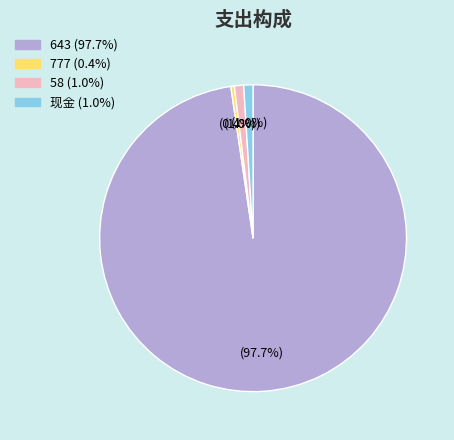

What percentage is the 58 slice, to the nearest percent?

1%